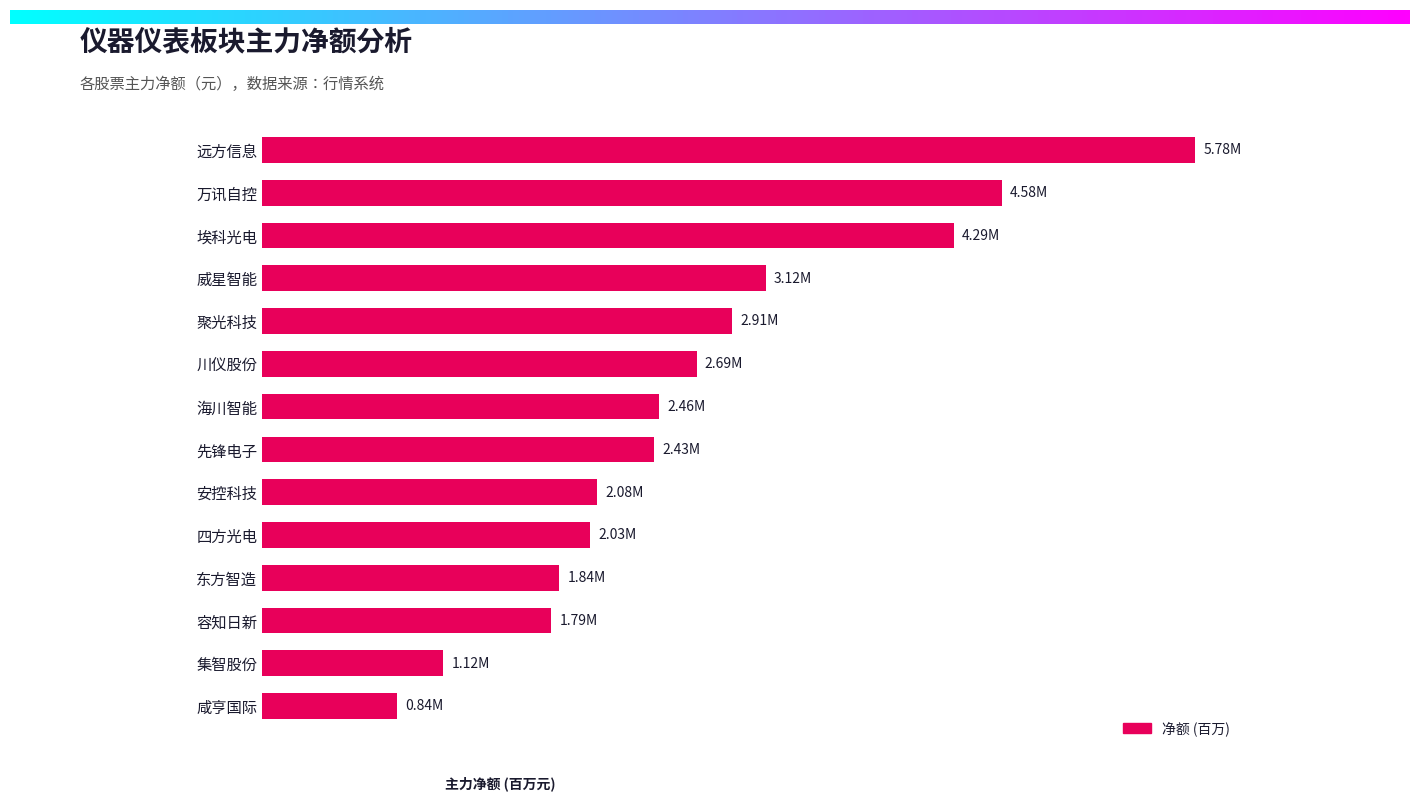

Are the bars horizontal?

Yes